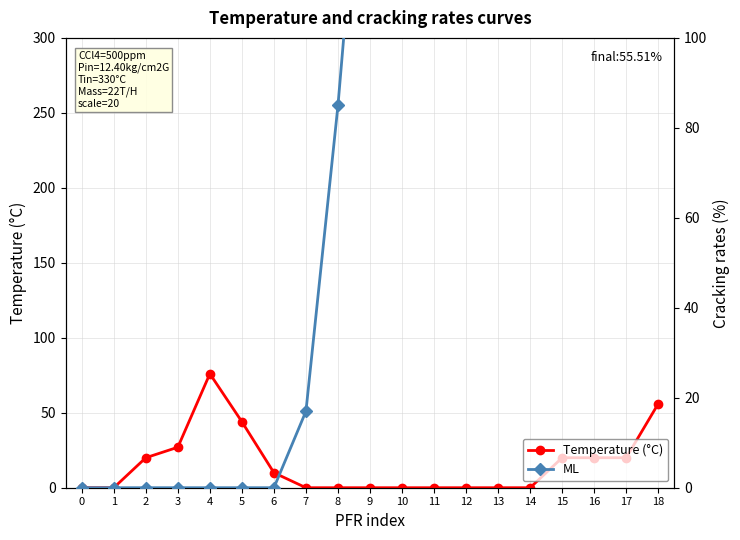

Reading right to left, what are all the values shown in this chart?

Temperature (°C): 18=56	17=20	16=20	15=20	14=0	13=0	12=0	11=0	10=0	9=0	8=0	7=0	6=10	5=44	4=76	3=27	2=20	1=0	0=0
ML: 18=141	17=225	16=225	15=225	14=254	13=254	12=254	11=254	10=251	9=169	8=85	7=17	6=0	5=0	4=0	3=0	2=0	1=0	0=0